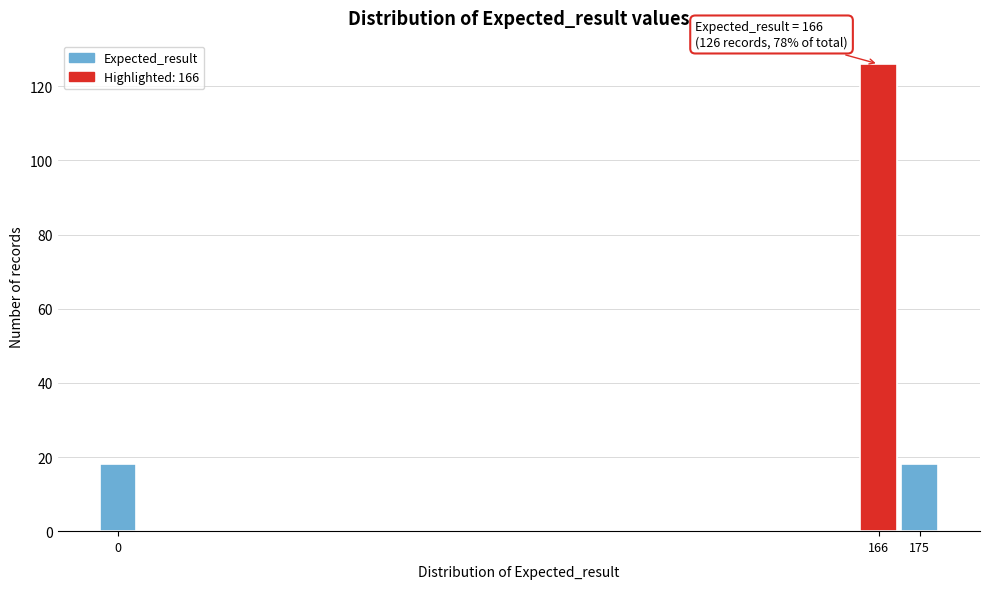

Reading left to right, list all the values displayed in this chart.

18	126	18